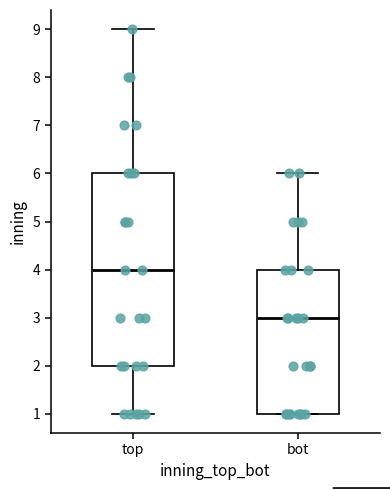

Reading left to right, transcribe this box plot: for each box, give where its median line is, the range the box spans, and where its two whiskers end, as read against the y-axis. The values are not printed on the chart, so give them approximately, as read against the axis.

top: median 4, box 2 to 6, whiskers 1 to 9
bot: median 3, box 1 to 4, whiskers 1 to 6